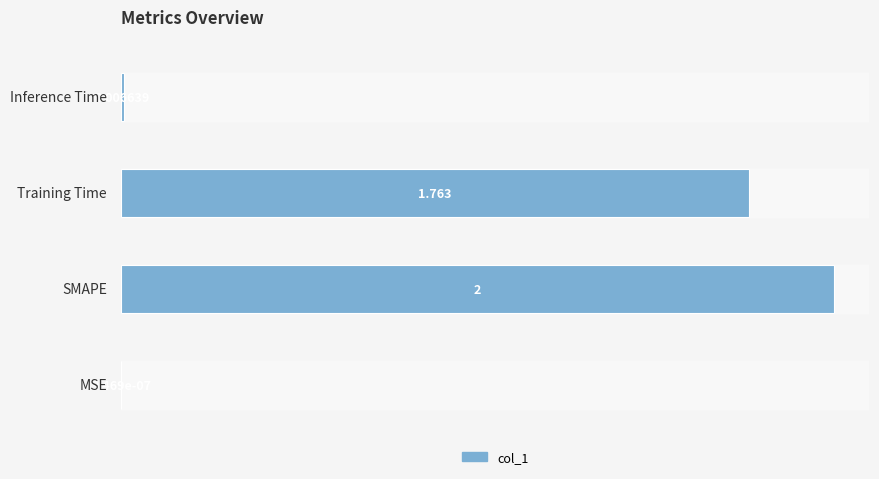

What is the sum of all values?

3.8